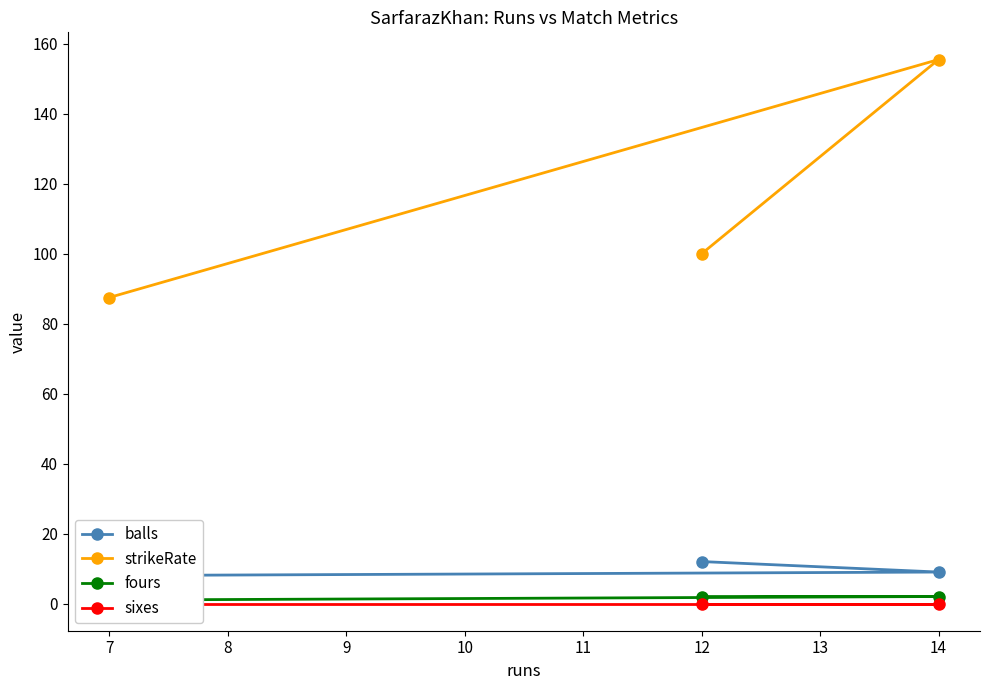

Is it true that strikeRate equals 177.2 at 12?

False